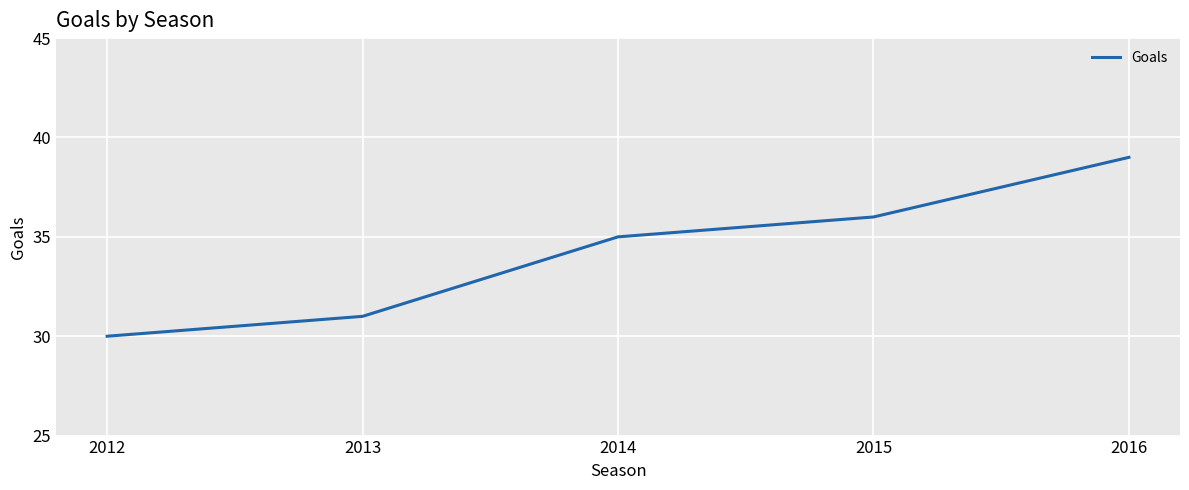

What is the sum of all values?

171